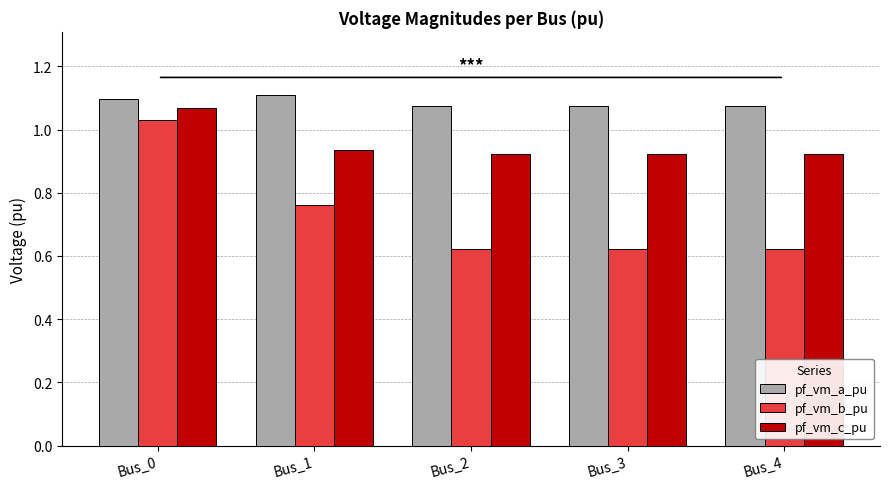

At which category is the sum across all series the highest?

Bus_0